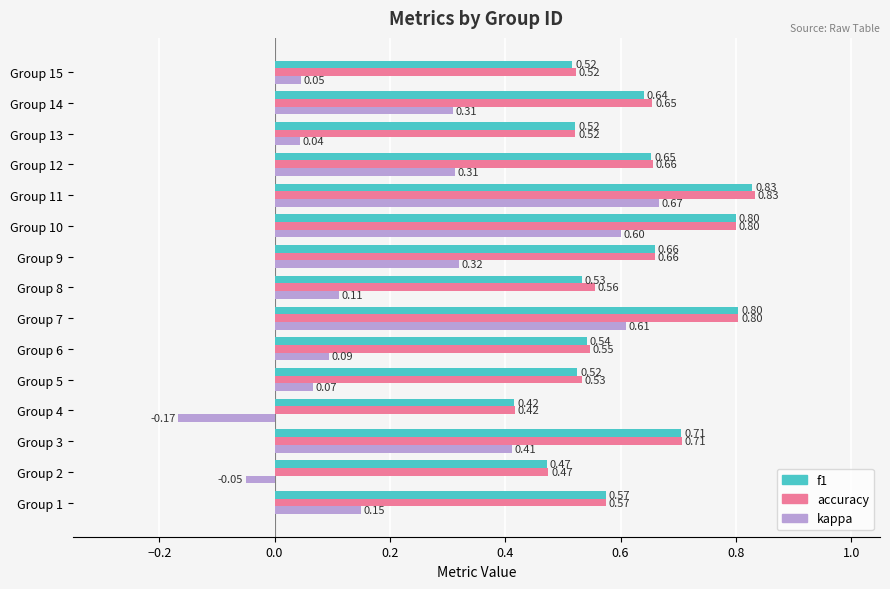

How many distinct data groups are displayed?

3